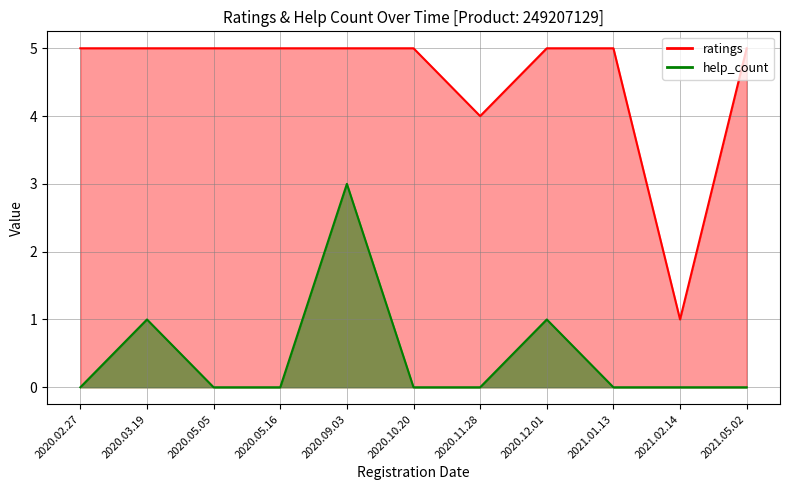

What is the approximate value of ratings at 2021.02.14?

1